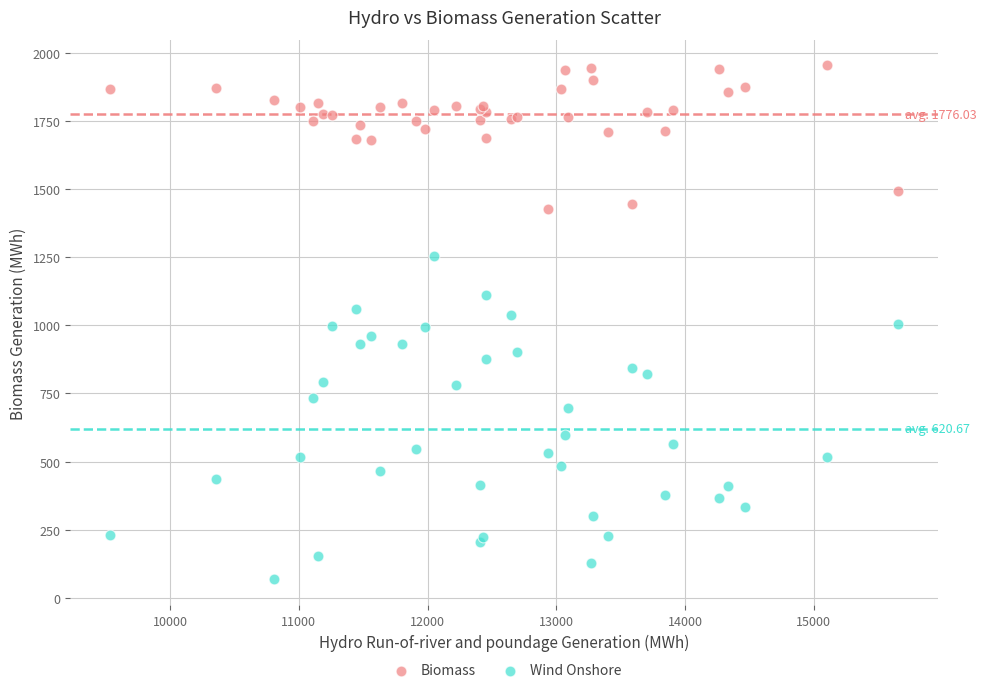

In the Wind Onshore series, what Y value is closest to 661?

698